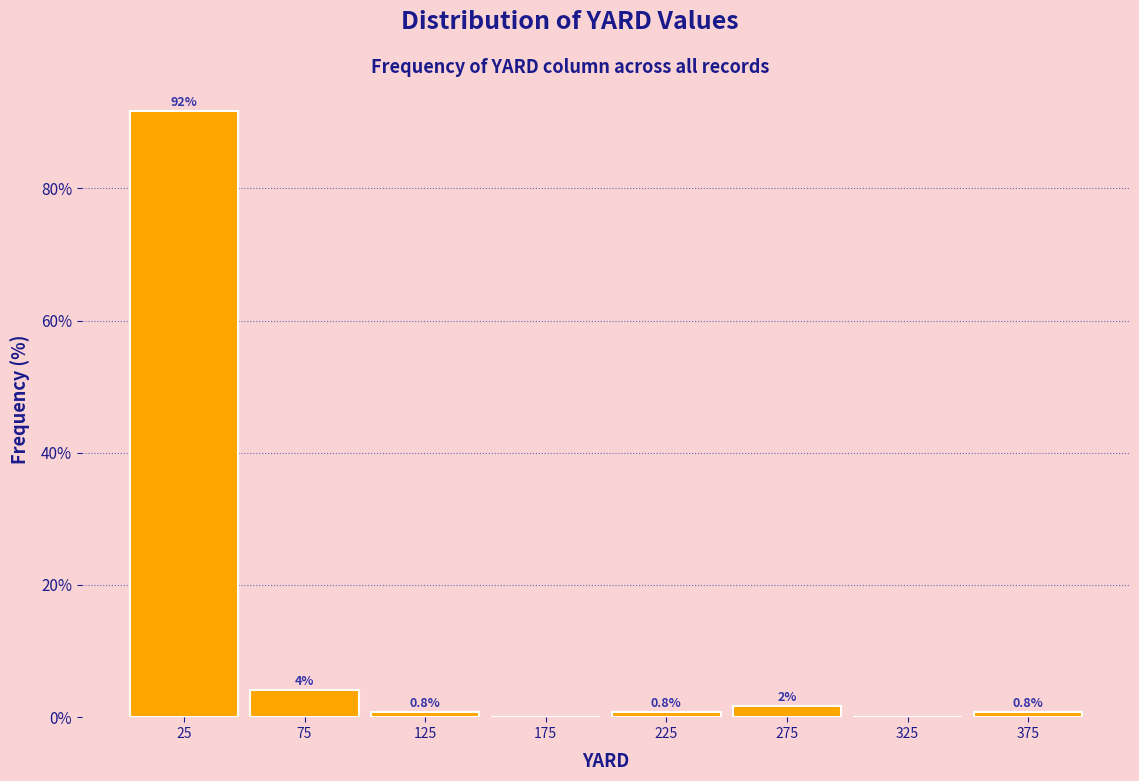

Which range on the x-axis has the tallest bar?

0 to 50